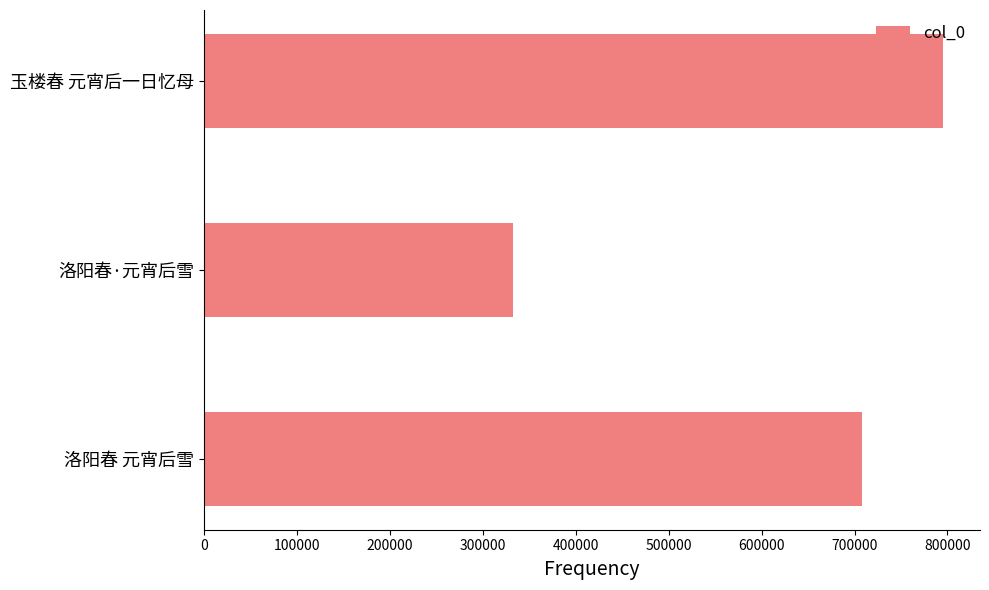

What is the minimum value shown in the chart?

332701